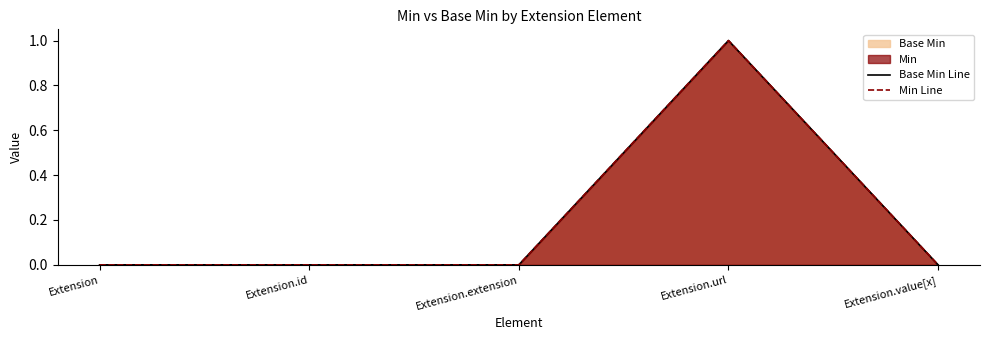

How many data points in Base Min Line are above 0?

1